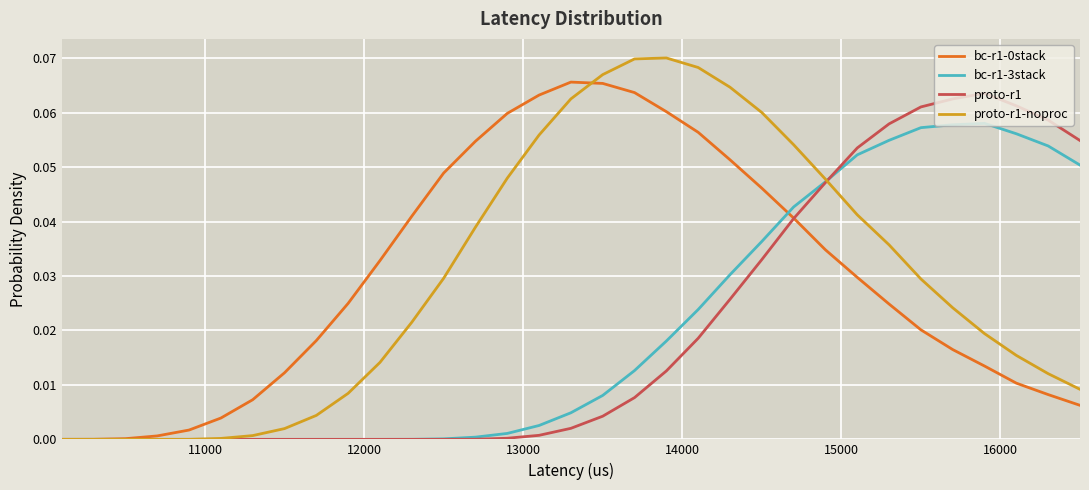

Which series has the widest spread of values?

proto-r1-noproc